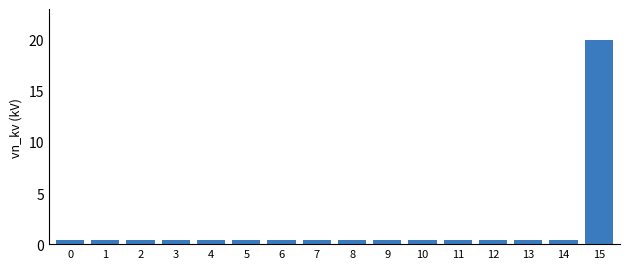

What is the difference between the maximum and minimum values?

19.6